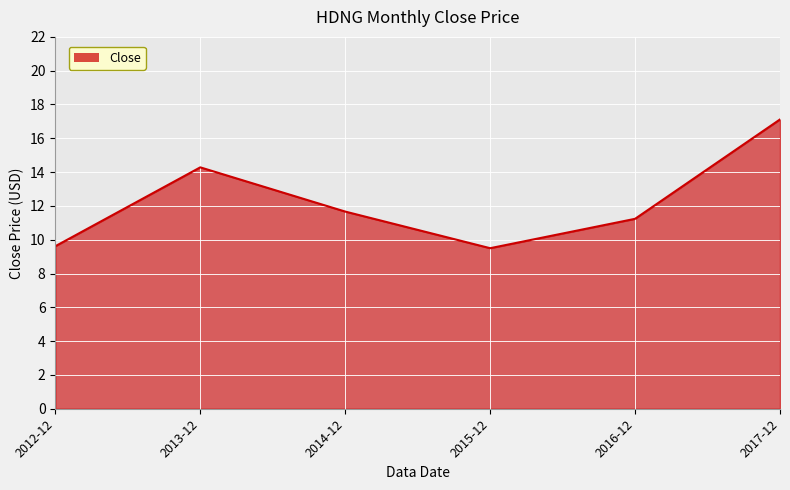

What is the change in value from 2016-12 to 2017-12?

+5.9